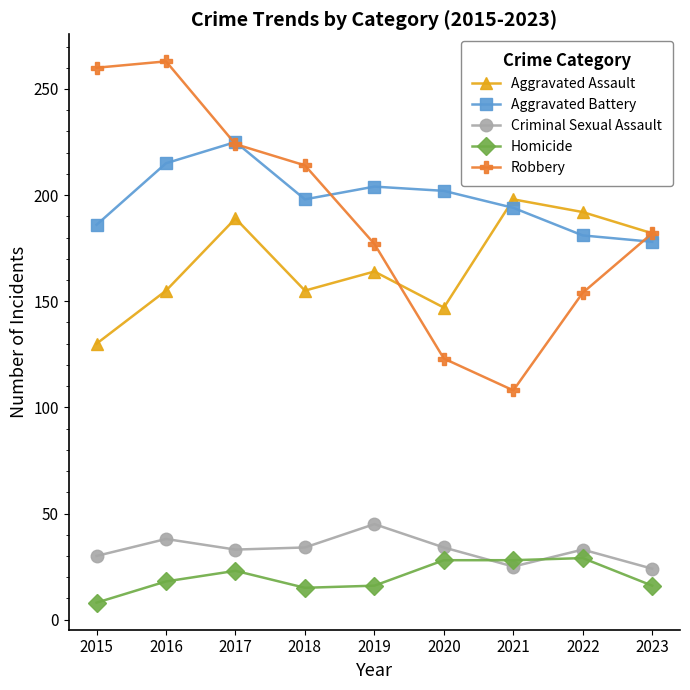

What is the approximate value of Aggravated Assault at 2019?

164